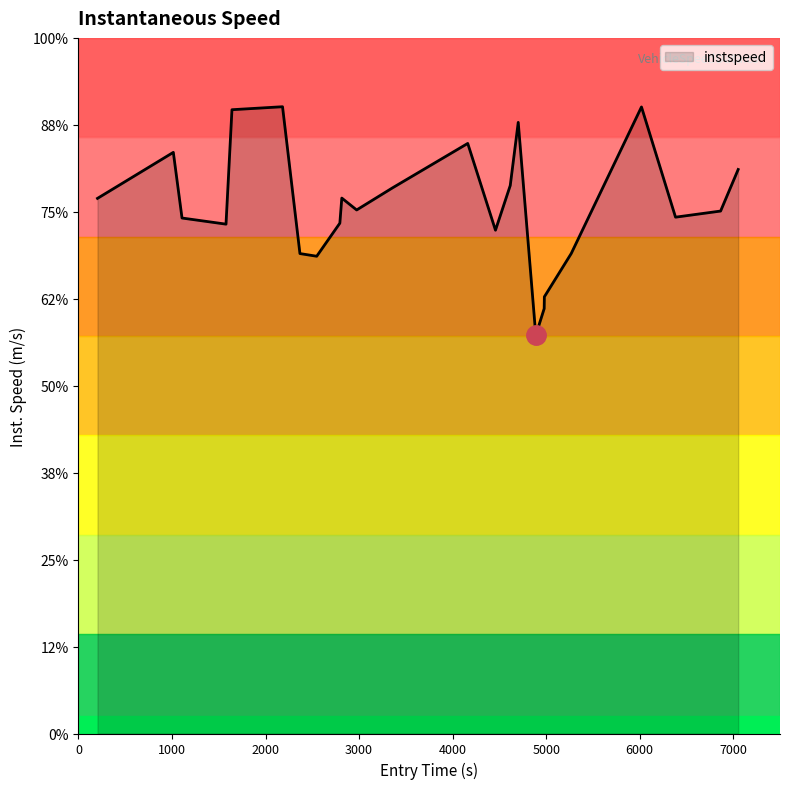

Is this an area chart (filled region under the line)?

Yes